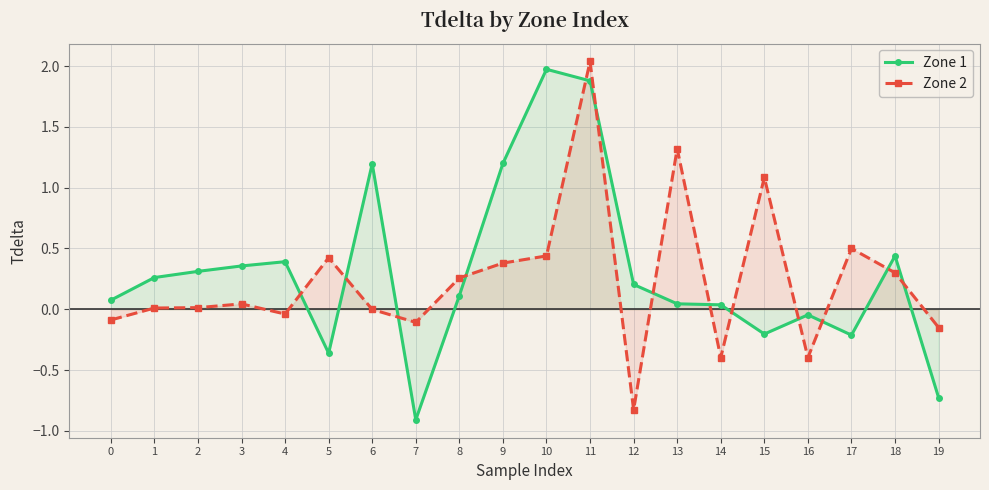

Is the value of Zone 1 at 7 greater than the value of Zone 2 at 12?

No